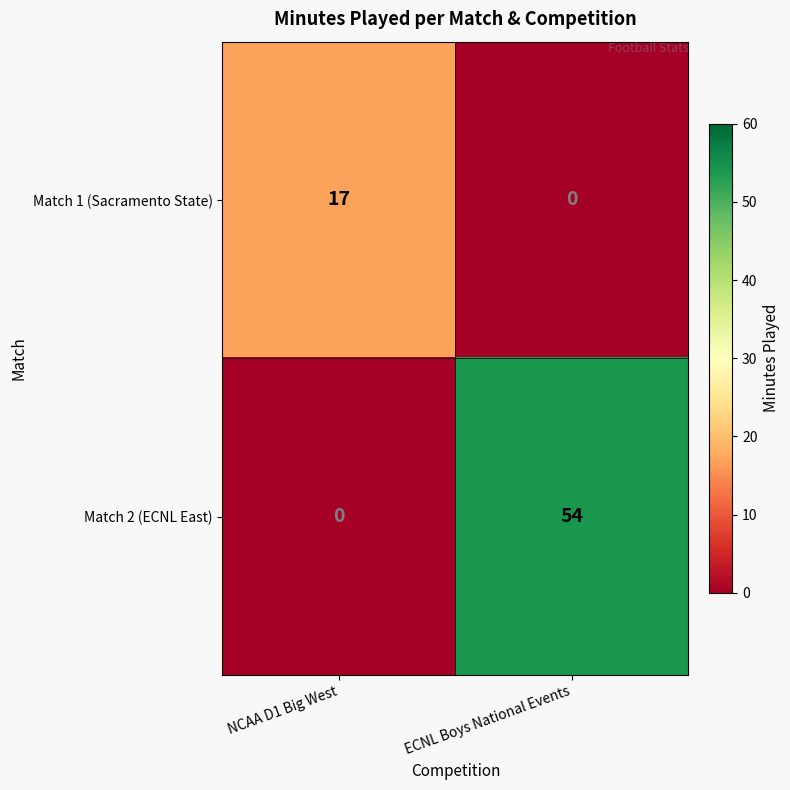

What value does the Match 1 (Sacramento State) series have at NCAA D1 Big West, to the nearest 10?

20